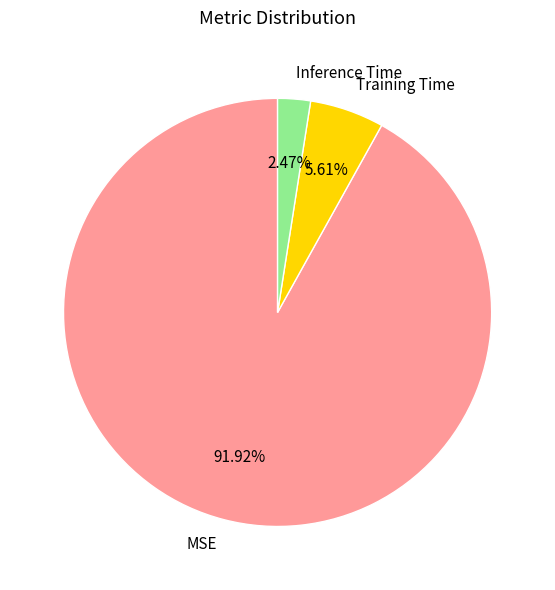

Which has a higher value, Training Time or Inference Time?

Training Time